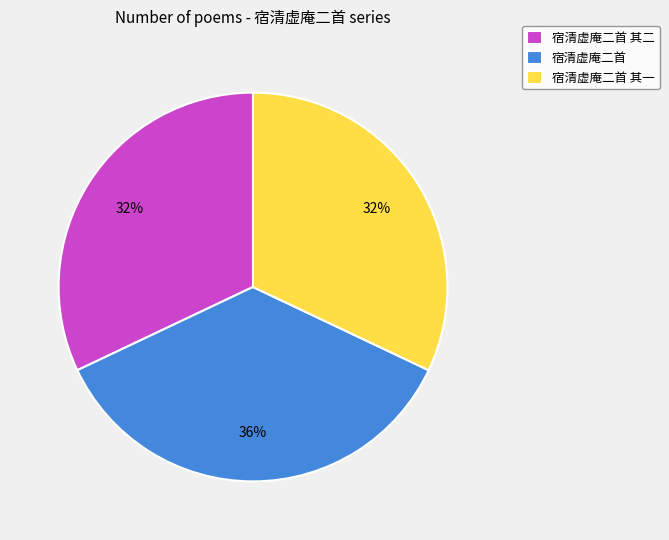

Is there any slice that represents more than half of the pie?

No